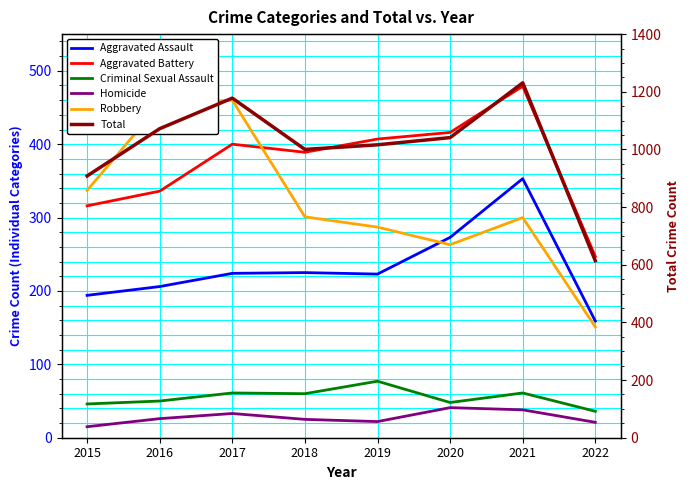

The value of Aggravated Assault at 2016 is 206. True or false?

True